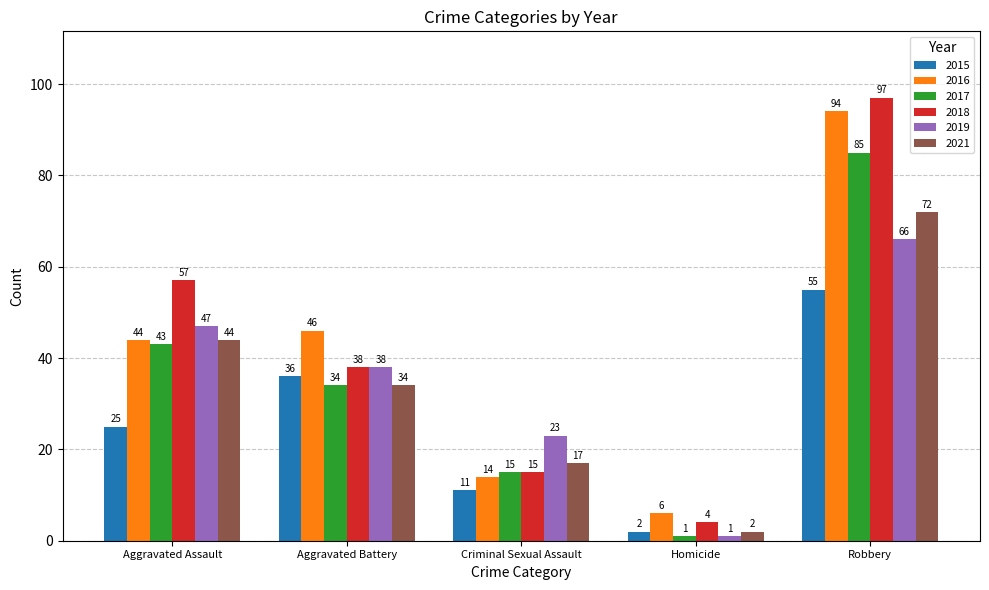

What is the label of the 1st bar from the left?

Aggravated Assault